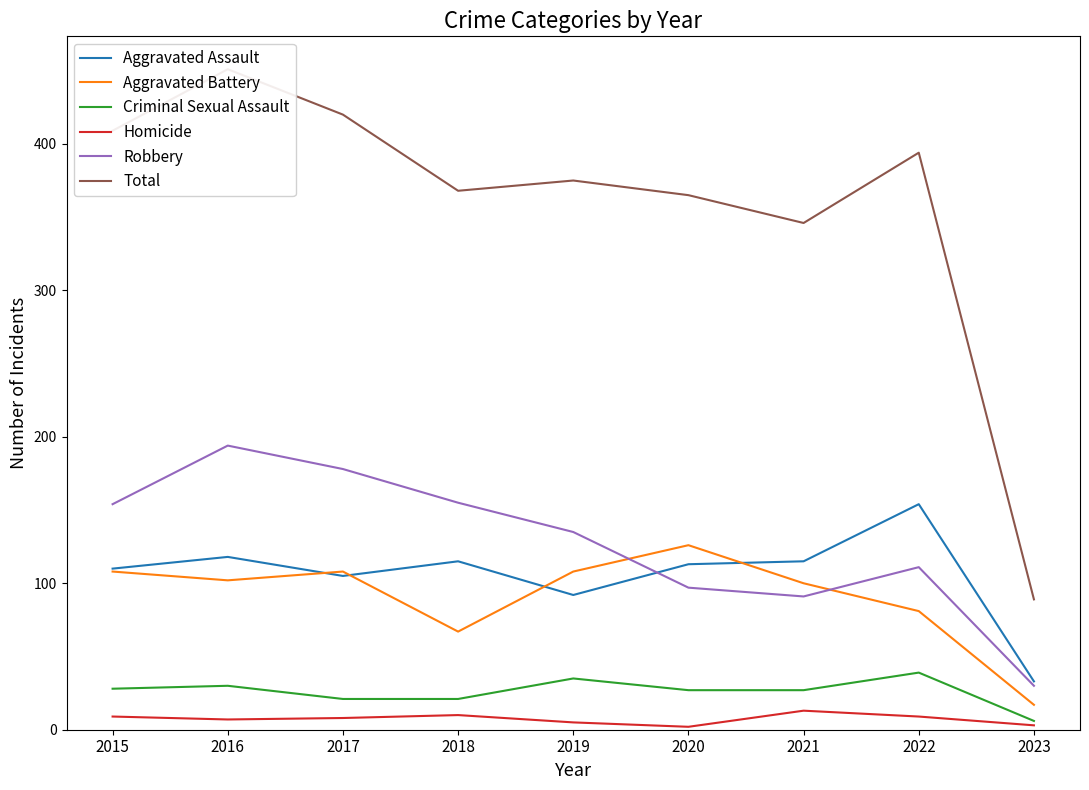

True or false: Aggravated Battery and Aggravated Assault intersect in this chart.

True